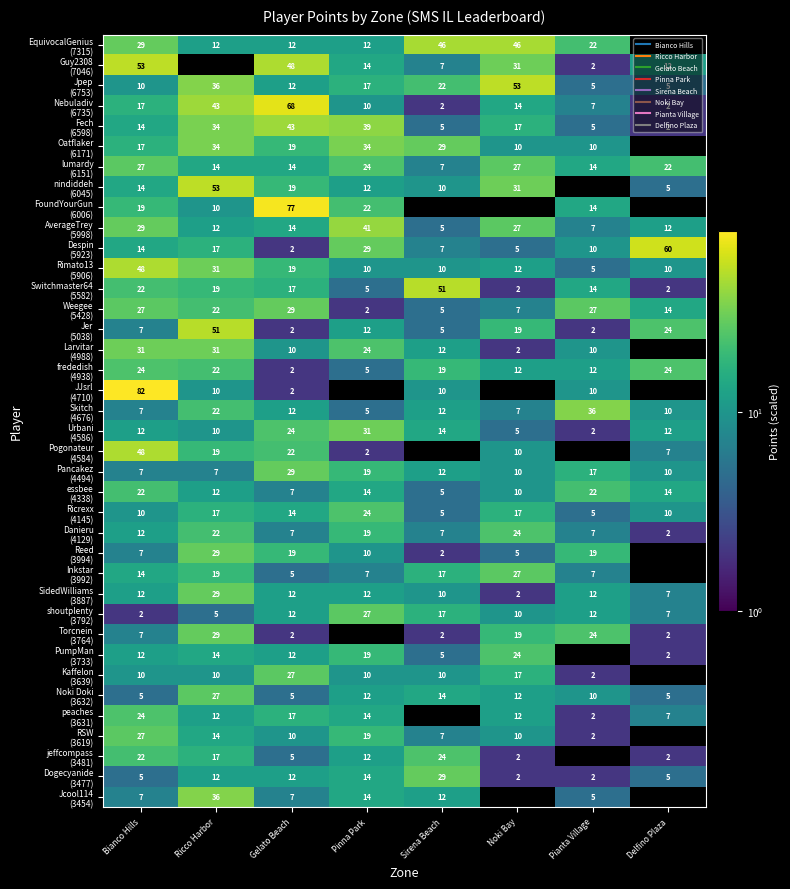

How many series are shown in this chart?

38